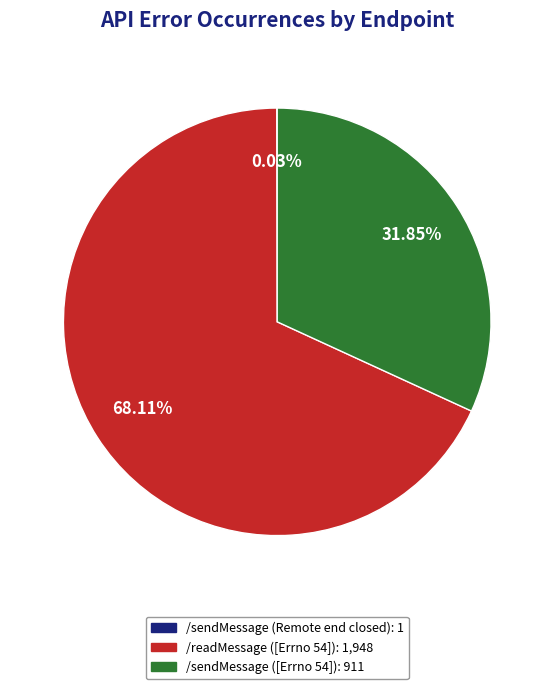

Which category accounts for the majority?

/readMessage ([Errno 54])